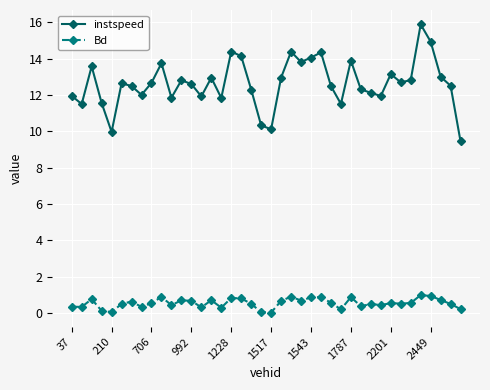

What is the minimum value for instspeed?

9.4